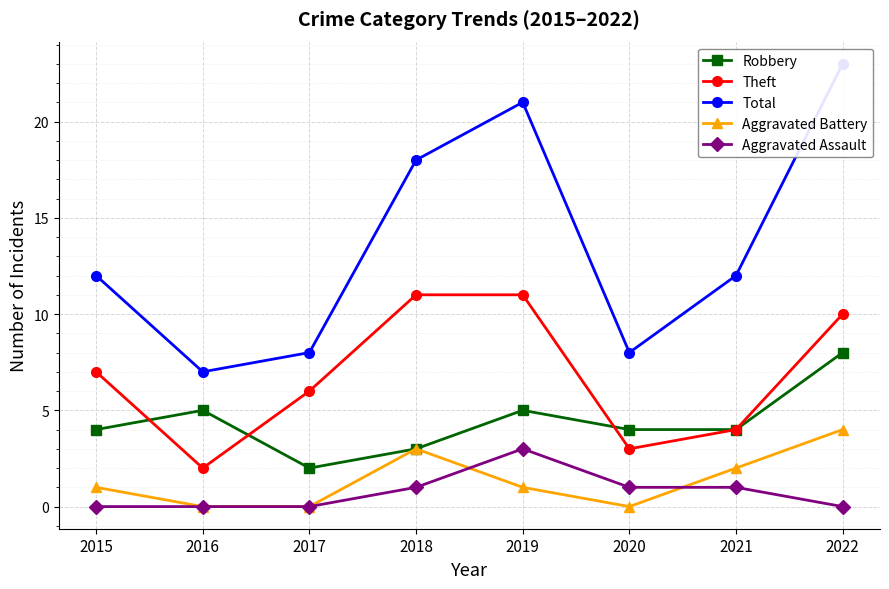

True or false: Aggravated Battery and Robbery cross at least once.

False